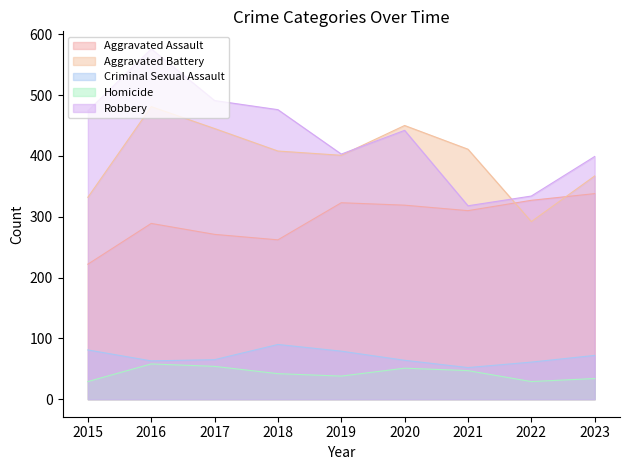

True or false: Aggravated Assault and Criminal Sexual Assault cross at least once.

False